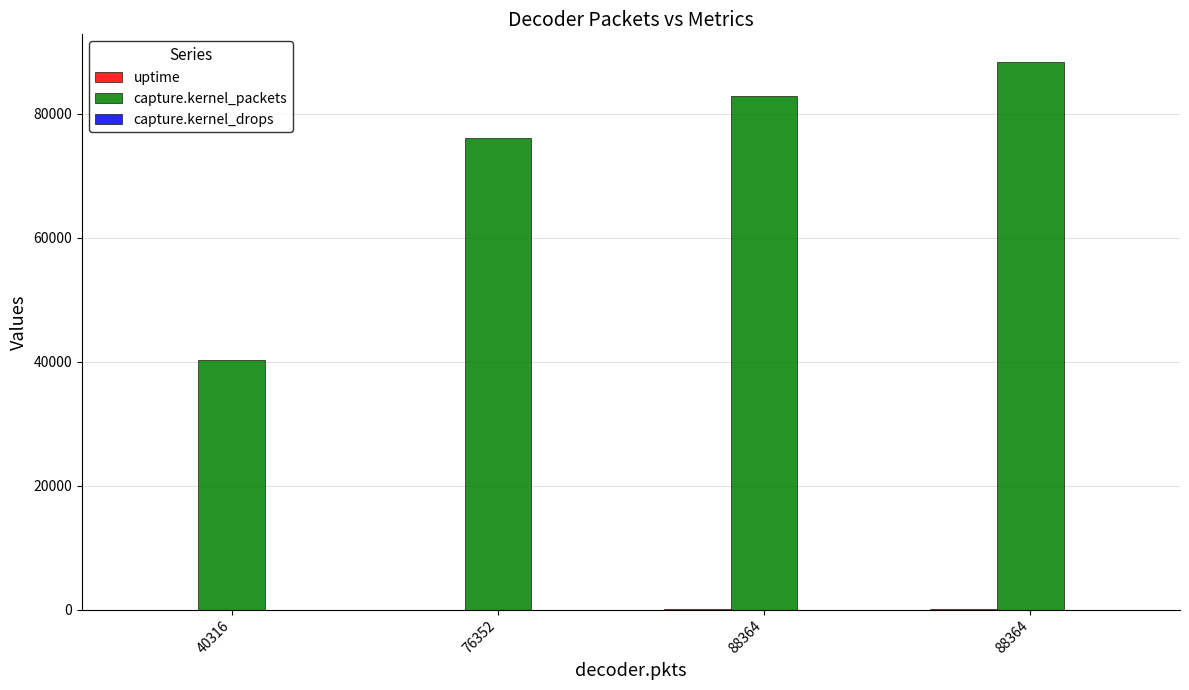

Which series has the largest range (max minus min)?

capture.kernel_packets